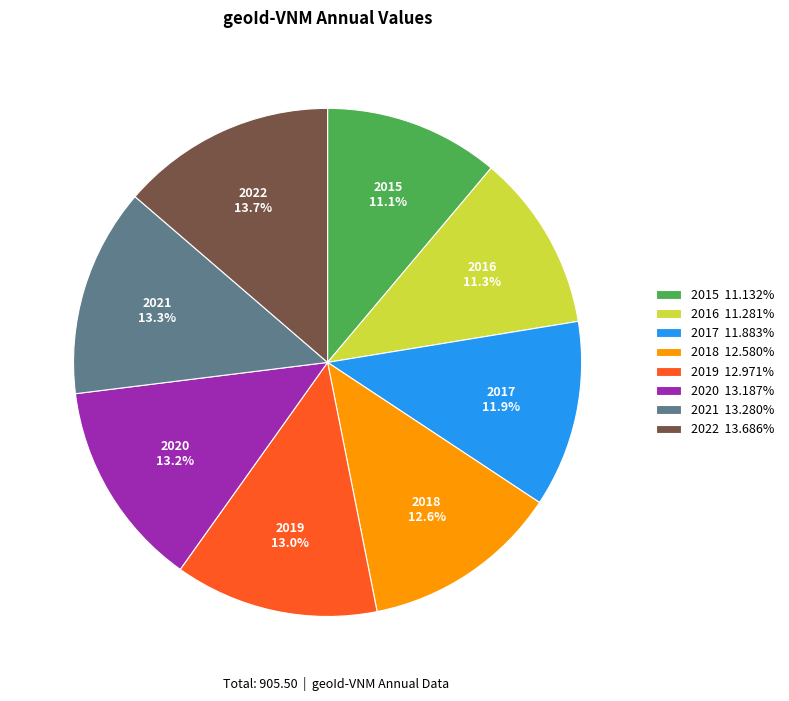

How much of the chart is everything except 2019?

87.0%